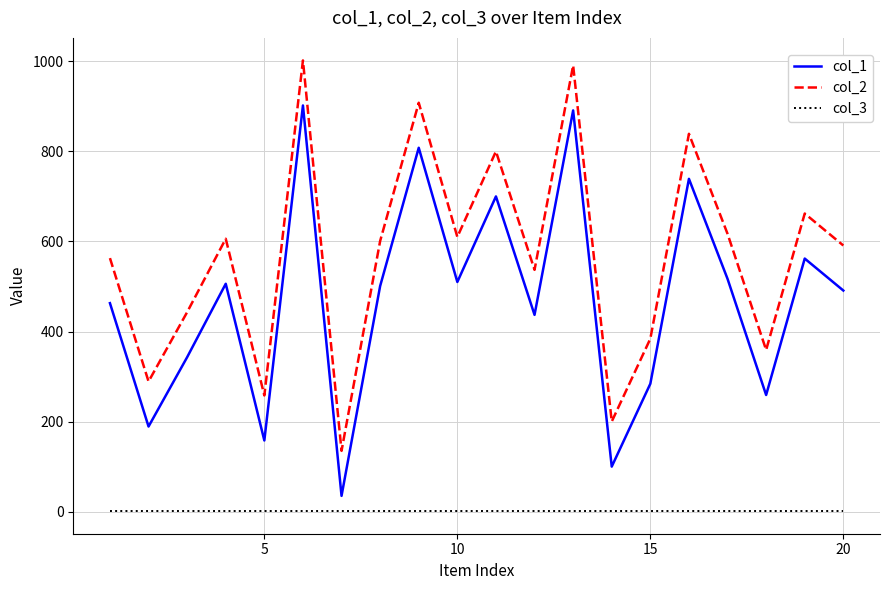

List the series in order of their overall mean, highest first.

col_2, col_1, col_3